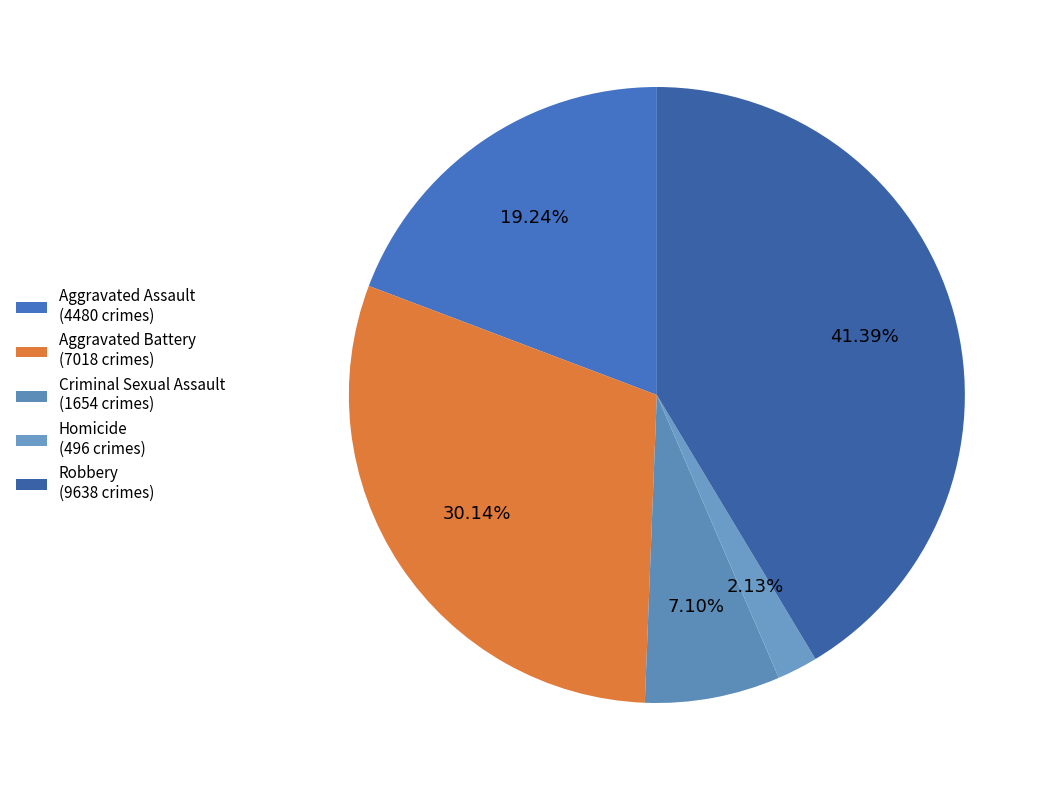

How many segments does this pie chart have?

5